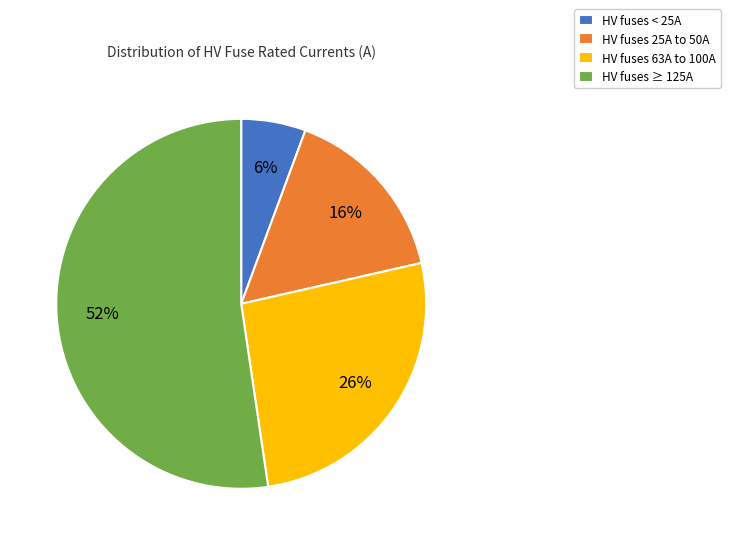

Count the number of slices in the pie.

4